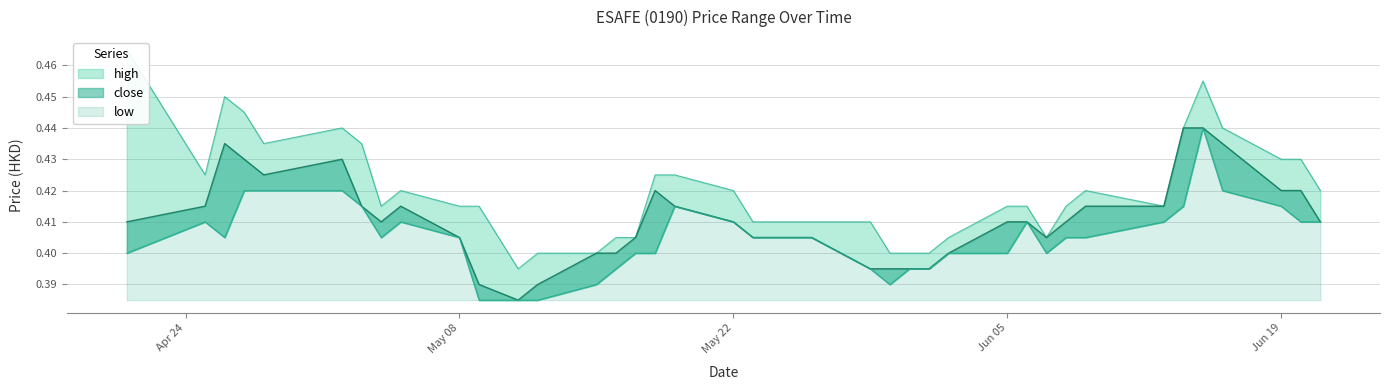

What is the sum of the high values at 2017-06-20 and 2017-05-19?

0.9